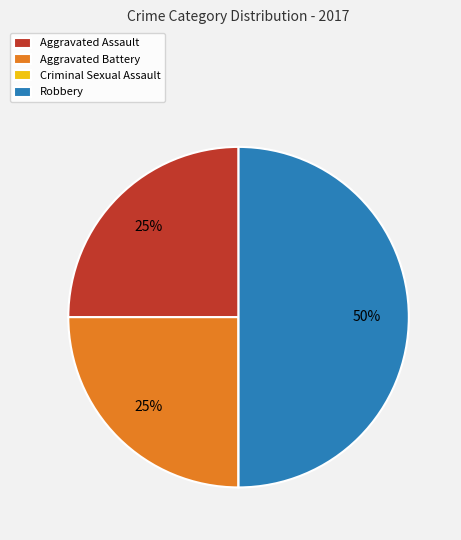

Does Aggravated Assault account for over 50% of the chart?

No